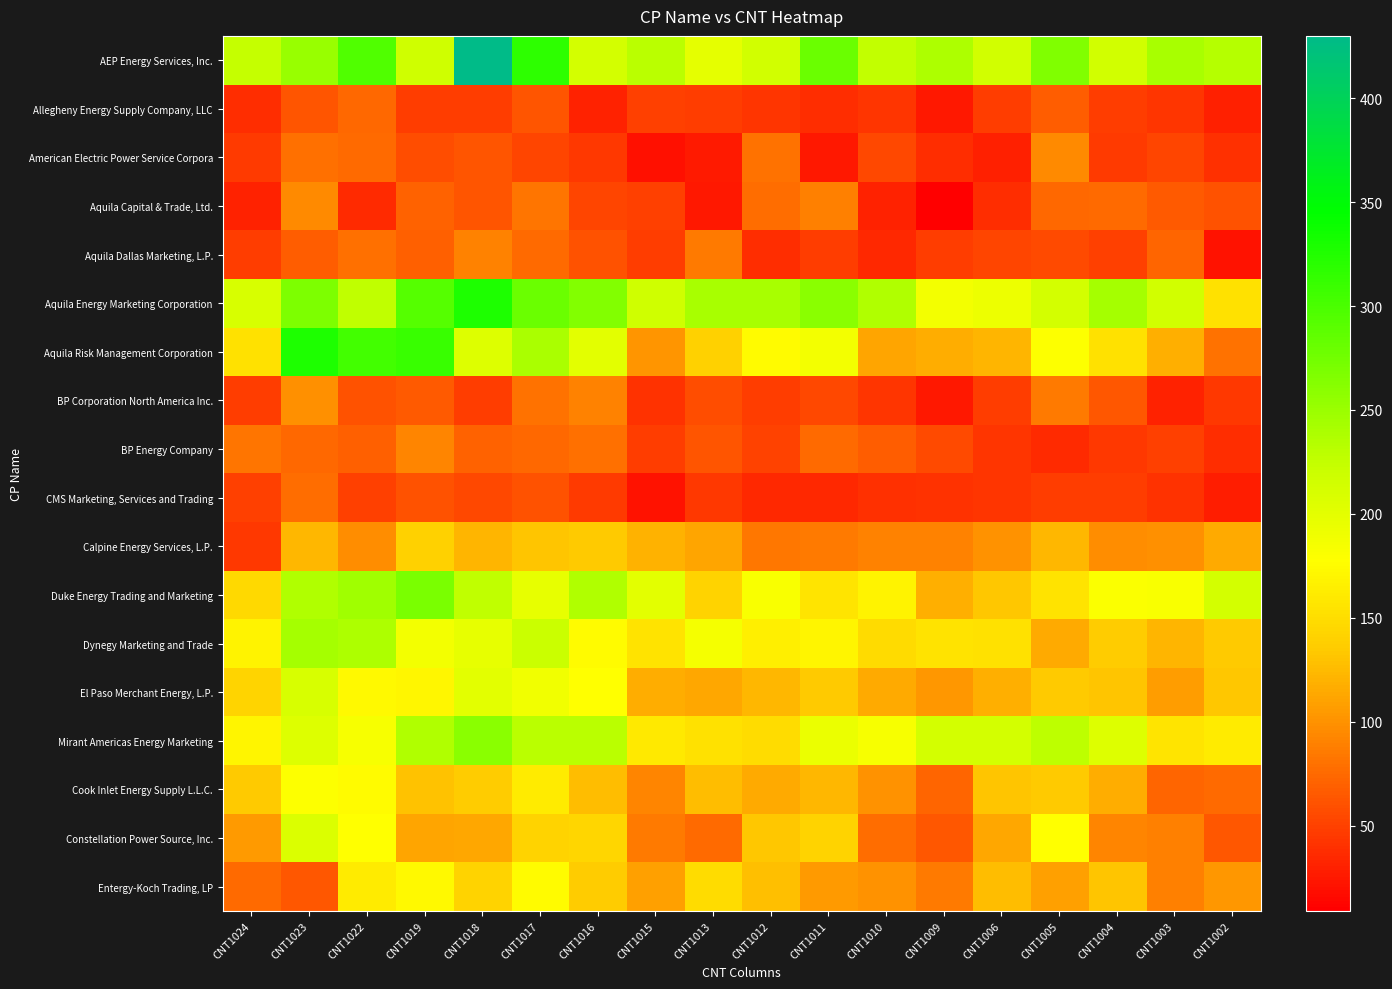

Reading left to right, extract all data points from this chart.

AEP Energy Services, Inc.: CNT1024=223	CNT1023=251	CNT1022=296	CNT1019=217	CNT1018=430	CNT1017=317	CNT1016=214	CNT1015=230	CNT1013=199	CNT1012=215	CNT1011=280	CNT1010=226	CNT1009=238	CNT1006=216	CNT1005=266	CNT1004=216	CNT1003=241	CNT1002=234
Allegheny Energy Supply Company, LLC: CNT1024=37	CNT1023=63	CNT1022=74	CNT1019=47	CNT1018=47	CNT1017=62	CNT1016=31	CNT1015=49	CNT1013=47	CNT1012=43	CNT1011=37	CNT1010=42	CNT1009=24	CNT1006=47	CNT1005=68	CNT1004=47	CNT1003=42	CNT1002=30
American Electric Power Service Corpora: CNT1024=46	CNT1023=79	CNT1022=75	CNT1019=58	CNT1018=62	CNT1017=53	CNT1016=45	CNT1015=20	CNT1013=26	CNT1012=80	CNT1011=25	CNT1010=54	CNT1009=38	CNT1006=29	CNT1005=95	CNT1004=46	CNT1003=52	CNT1002=39
Aquila Capital & Trade, Ltd.: CNT1024=32	CNT1023=95	CNT1022=36	CNT1019=71	CNT1018=62	CNT1017=82	CNT1016=53	CNT1015=50	CNT1013=24	CNT1012=78	CNT1011=89	CNT1010=32	CNT1009=9	CNT1006=38	CNT1005=74	CNT1004=75	CNT1003=66	CNT1002=60
Aquila Dallas Marketing, L.P.: CNT1024=47	CNT1023=67	CNT1022=79	CNT1019=69	CNT1018=91	CNT1017=75	CNT1016=60	CNT1015=48	CNT1013=85	CNT1012=37	CNT1011=48	CNT1010=34	CNT1009=48	CNT1006=52	CNT1005=56	CNT1004=50	CNT1003=73	CNT1002=22
Aquila Energy Marketing Corporation: CNT1024=210	CNT1023=268	CNT1022=227	CNT1019=293	CNT1018=327	CNT1017=279	CNT1016=264	CNT1015=217	CNT1013=242	CNT1012=241	CNT1011=260	CNT1010=237	CNT1009=188	CNT1006=193	CNT1005=213	CNT1004=243	CNT1003=216	CNT1002=153
Aquila Risk Management Corporation: CNT1024=153	CNT1023=327	CNT1022=305	CNT1019=310	CNT1018=205	CNT1017=240	CNT1016=200	CNT1015=102	CNT1013=139	CNT1012=175	CNT1011=187	CNT1010=111	CNT1009=116	CNT1006=121	CNT1005=179	CNT1004=153	CNT1003=118	CNT1002=81
BP Corporation North America Inc.: CNT1024=47	CNT1023=98	CNT1022=61	CNT1019=66	CNT1018=47	CNT1017=80	CNT1016=91	CNT1015=41	CNT1013=57	CNT1012=48	CNT1011=54	CNT1010=42	CNT1009=24	CNT1006=47	CNT1005=86	CNT1004=64	CNT1003=31	CNT1002=44
BP Energy Company: CNT1024=82	CNT1023=74	CNT1022=69	CNT1019=92	CNT1018=70	CNT1017=74	CNT1016=79	CNT1015=48	CNT1013=62	CNT1012=51	CNT1011=76	CNT1010=67	CNT1009=56	CNT1006=42	CNT1005=36	CNT1004=44	CNT1003=50	CNT1002=38
CMS Marketing, Services and Trading: CNT1024=50	CNT1023=78	CNT1022=50	CNT1019=60	CNT1018=55	CNT1017=60	CNT1016=46	CNT1015=21	CNT1013=45	CNT1012=35	CNT1011=34	CNT1010=39	CNT1009=41	CNT1006=43	CNT1005=48	CNT1004=47	CNT1003=41	CNT1002=28
Calpine Energy Services, L.P.: CNT1024=45	CNT1023=123	CNT1022=97	CNT1019=140	CNT1018=122	CNT1017=132	CNT1016=134	CNT1015=120	CNT1013=112	CNT1012=84	CNT1011=86	CNT1010=91	CNT1009=90	CNT1006=101	CNT1005=123	CNT1004=97	CNT1003=98	CNT1002=115
Duke Energy Trading and Marketing: CNT1024=147	CNT1023=236	CNT1022=247	CNT1019=270	CNT1018=227	CNT1017=198	CNT1016=236	CNT1015=201	CNT1013=141	CNT1012=183	CNT1011=157	CNT1010=167	CNT1009=118	CNT1006=133	CNT1005=155	CNT1004=181	CNT1003=183	CNT1002=213
Dynegy Marketing and Trade: CNT1024=167	CNT1023=243	CNT1022=238	CNT1019=188	CNT1018=197	CNT1017=220	CNT1016=174	CNT1015=154	CNT1013=185	CNT1012=165	CNT1011=169	CNT1010=148	CNT1009=155	CNT1006=153	CNT1005=115	CNT1004=137	CNT1003=121	CNT1002=135
El Paso Merchant Energy, L.P.: CNT1024=143	CNT1023=211	CNT1022=173	CNT1019=171	CNT1018=201	CNT1017=189	CNT1016=178	CNT1015=117	CNT1013=114	CNT1012=124	CNT1011=134	CNT1010=115	CNT1009=103	CNT1006=119	CNT1005=135	CNT1004=132	CNT1003=107	CNT1002=133
Mirant Americas Energy Marketing: CNT1024=170	CNT1023=206	CNT1022=184	CNT1019=236	CNT1018=260	CNT1017=230	CNT1016=231	CNT1015=160	CNT1013=153	CNT1012=149	CNT1011=194	CNT1010=184	CNT1009=213	CNT1006=214	CNT1005=228	CNT1004=205	CNT1003=156	CNT1002=161
Cook Inlet Energy Supply L.L.C.: CNT1024=135	CNT1023=180	CNT1022=174	CNT1019=130	CNT1018=137	CNT1017=161	CNT1016=126	CNT1015=92	CNT1013=127	CNT1012=115	CNT1011=123	CNT1010=100	CNT1009=73	CNT1006=132	CNT1005=134	CNT1004=116	CNT1003=73	CNT1002=75
Constellation Power Source, Inc.: CNT1024=106	CNT1023=207	CNT1022=177	CNT1019=112	CNT1018=113	CNT1017=141	CNT1016=144	CNT1015=85	CNT1013=76	CNT1012=133	CNT1011=142	CNT1010=77	CNT1009=64	CNT1006=114	CNT1005=177	CNT1004=92	CNT1003=88	CNT1002=64
Entergy-Koch Trading, LP: CNT1024=75	CNT1023=64	CNT1022=161	CNT1019=173	CNT1018=142	CNT1017=174	CNT1016=136	CNT1015=109	CNT1013=150	CNT1012=128	CNT1011=105	CNT1010=101	CNT1009=85	CNT1006=126	CNT1005=108	CNT1004=131	CNT1003=89	CNT1002=103